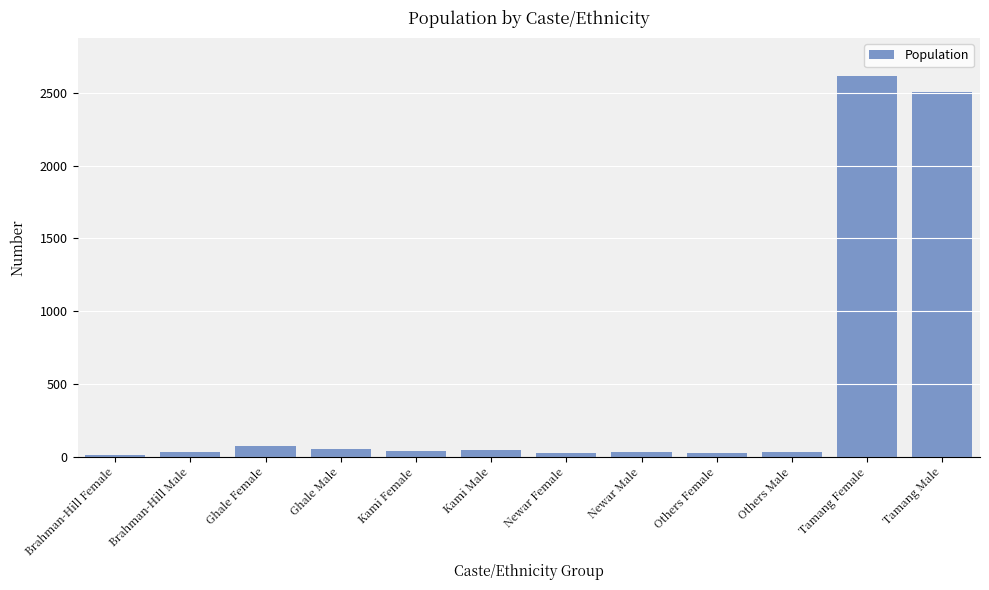

What position from the left is Ghale Male?

4